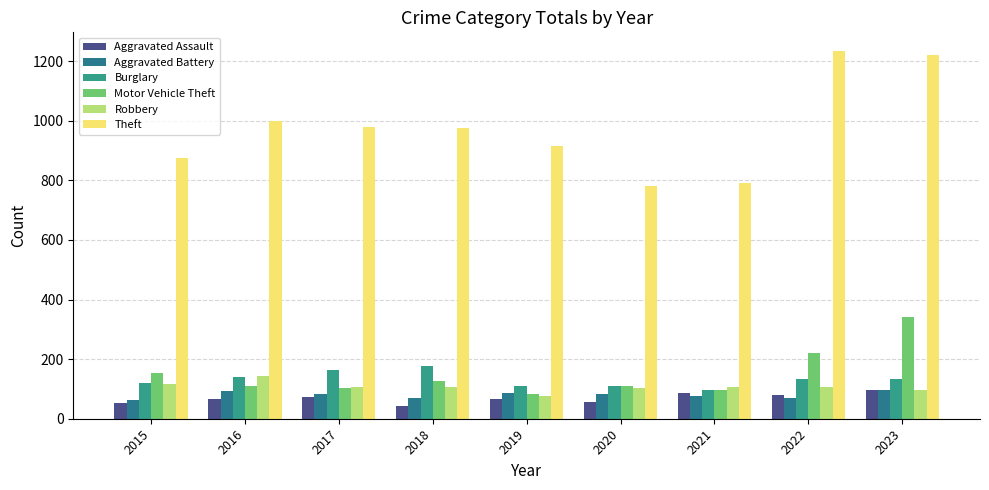

What are all the series names shown in the legend?

Aggravated Assault, Aggravated Battery, Burglary, Motor Vehicle Theft, Robbery, Theft